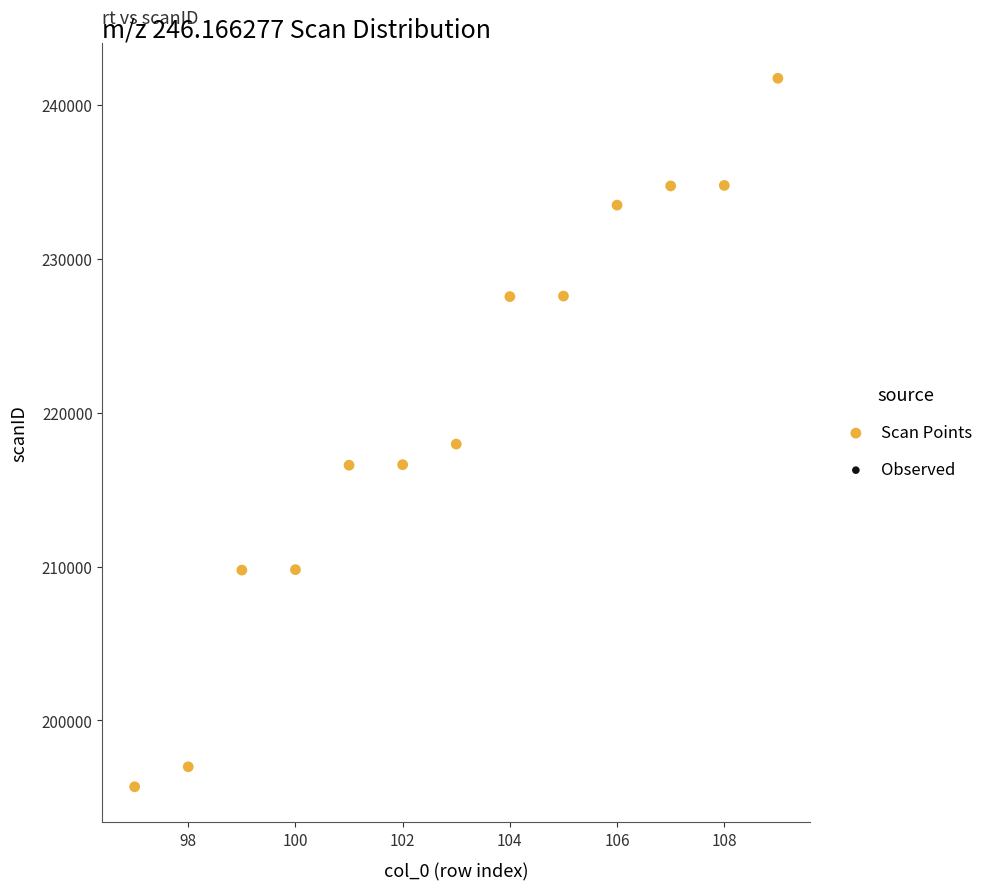

What Y value in the scatter plot is closest to 218715?

217963